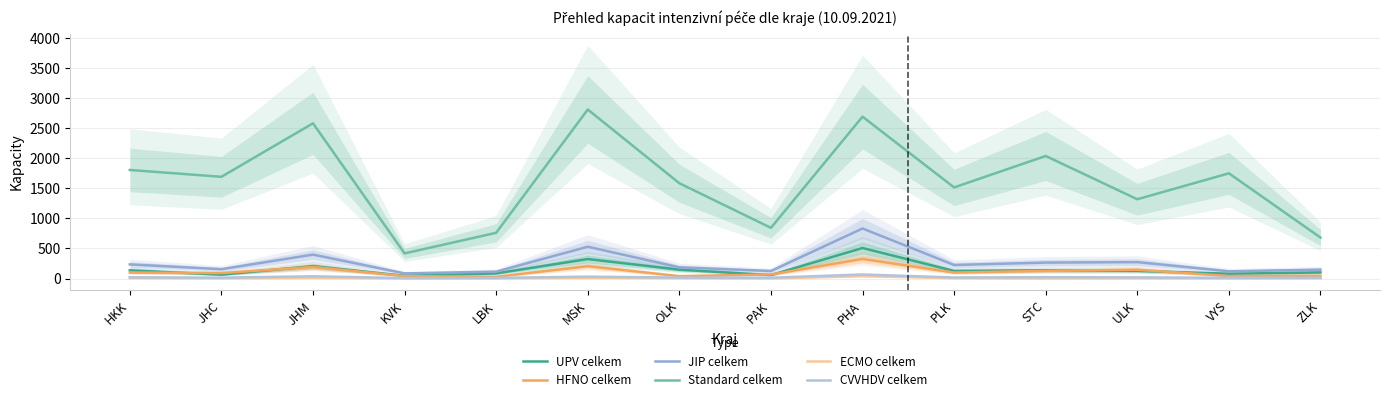

At which category is the sum across all series the highest?

PHA